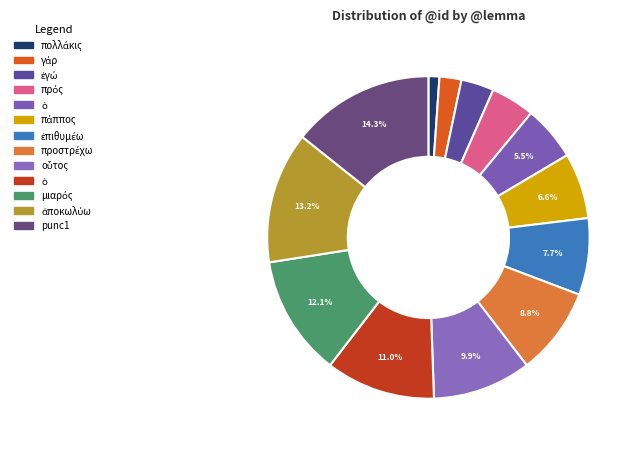

Count the number of slices in the pie.

13